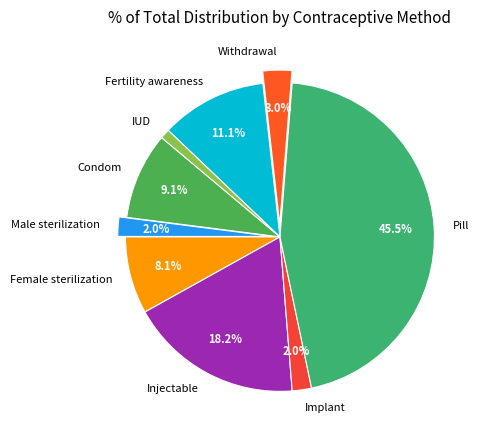

Between IUD and Injectable, which is larger?

Injectable